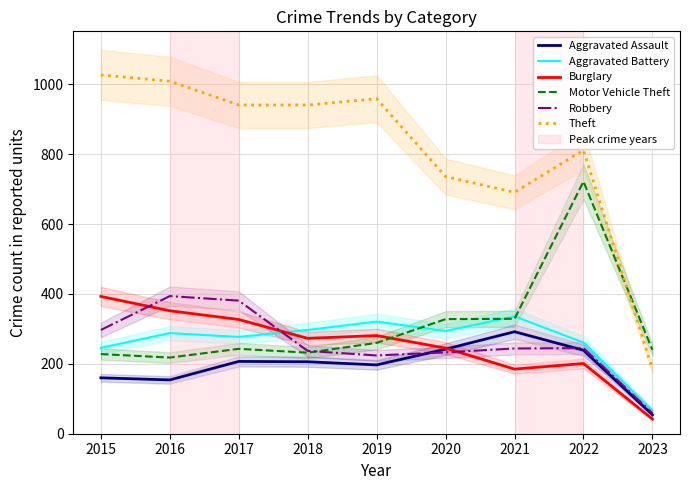

What is the sum of the Theft values at 2018 and 2023?

1126